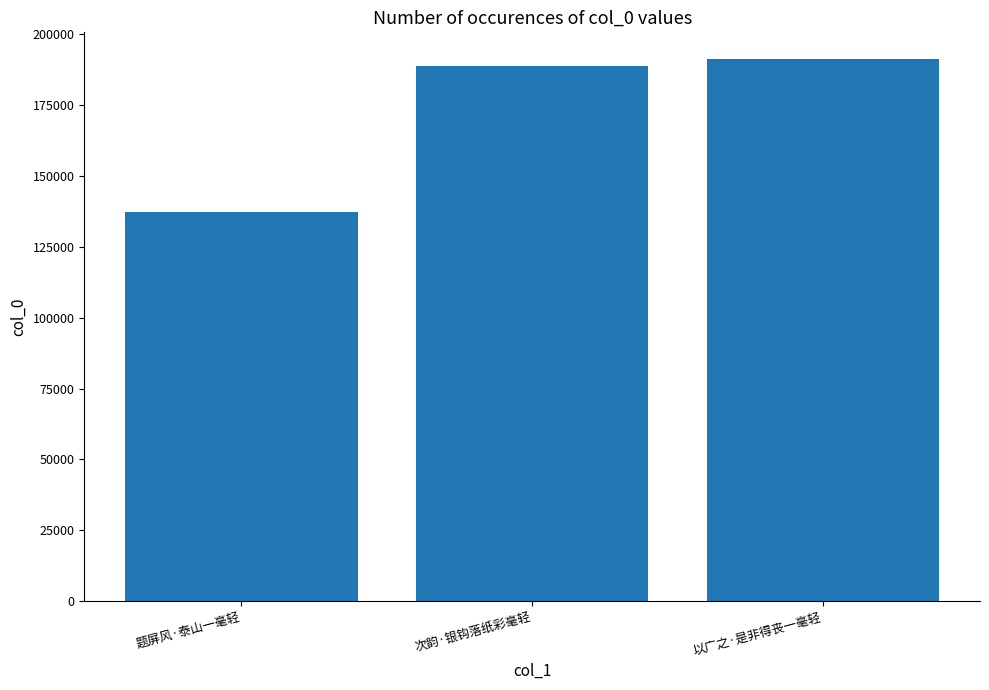

What is the maximum value shown in the chart?

191190